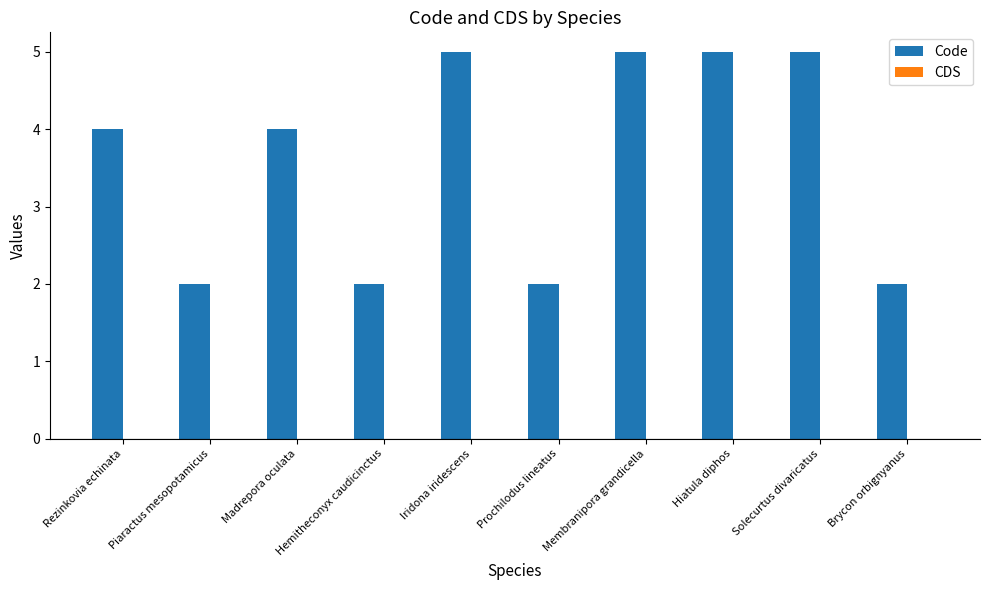

Which has a higher value, Madrepora oculata or Brycon orbignyanus?

Madrepora oculata